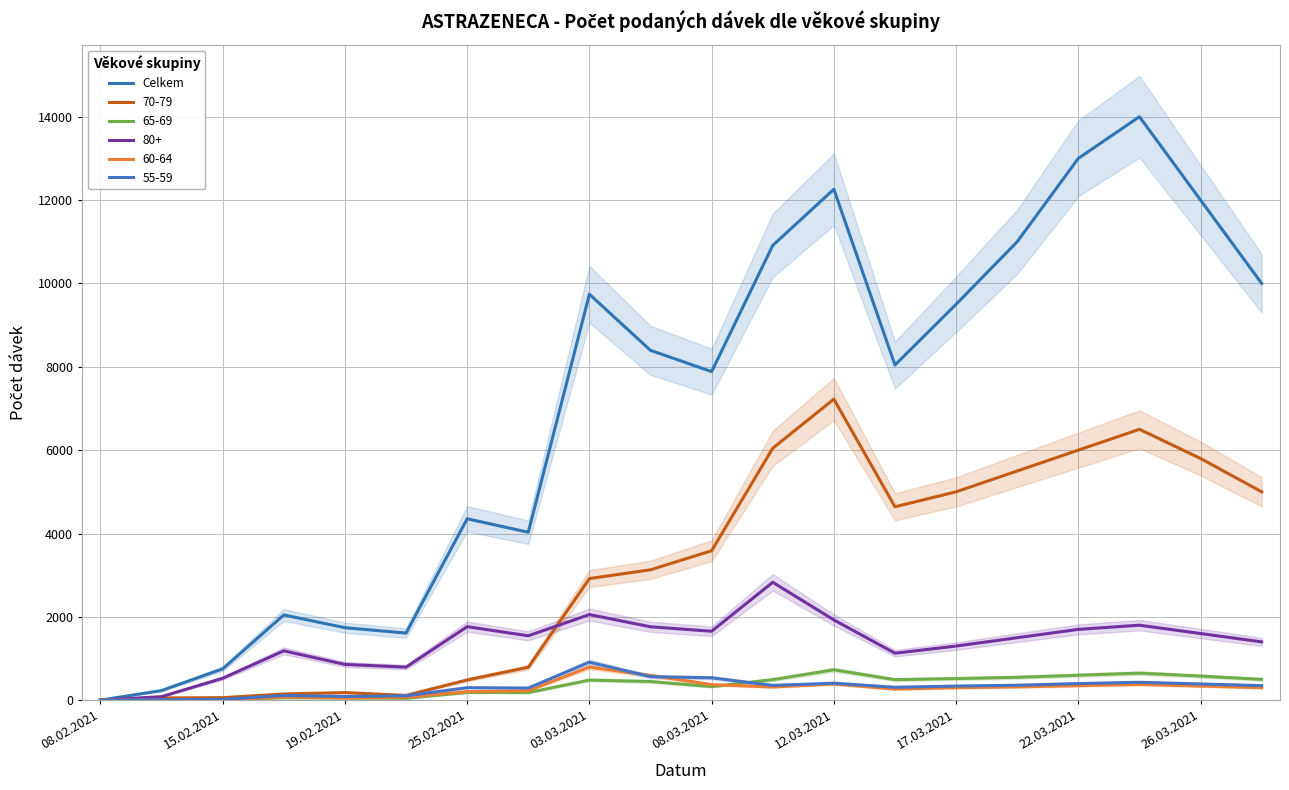

Reading left to right, what are all the values shown in this chart?

2	232	754	2046	1740	1611	4353	4030	9740	8394	7884	10912	12259	8042	9500	11000	13000	14000	12000	10000